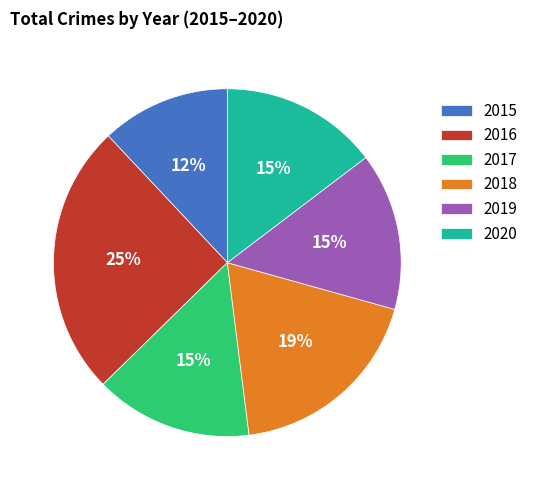

To the nearest percent, what is the difference between the 2018 and 2017 slice percentages?

4%